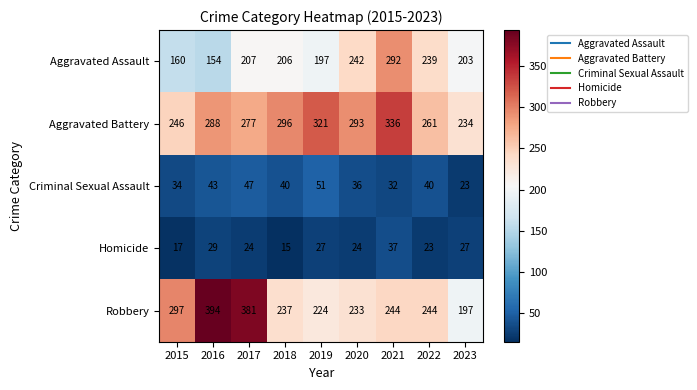

Rank the series by their maximum value, from highest to lowest.

Robbery, Aggravated Battery, Aggravated Assault, Criminal Sexual Assault, Homicide